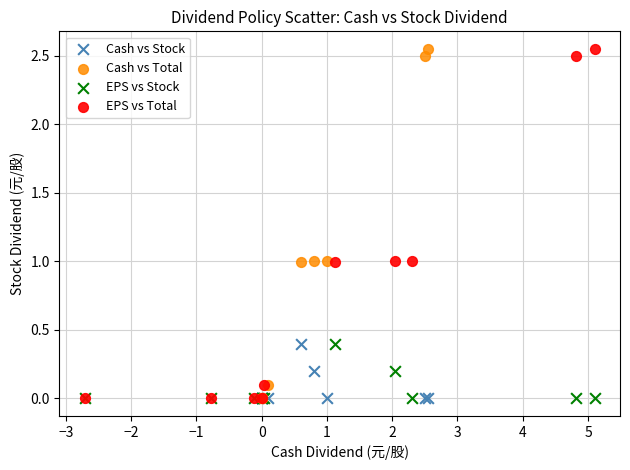

What are all the series names shown in the legend?

Cash vs Stock, Cash vs Total, EPS vs Stock, EPS vs Total